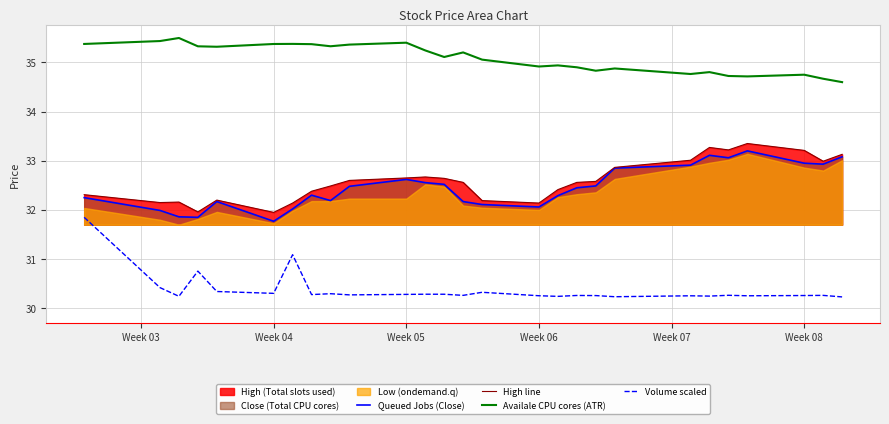

True or false: Availale CPU cores (ATR) and Volume scaled cross at least once.

False